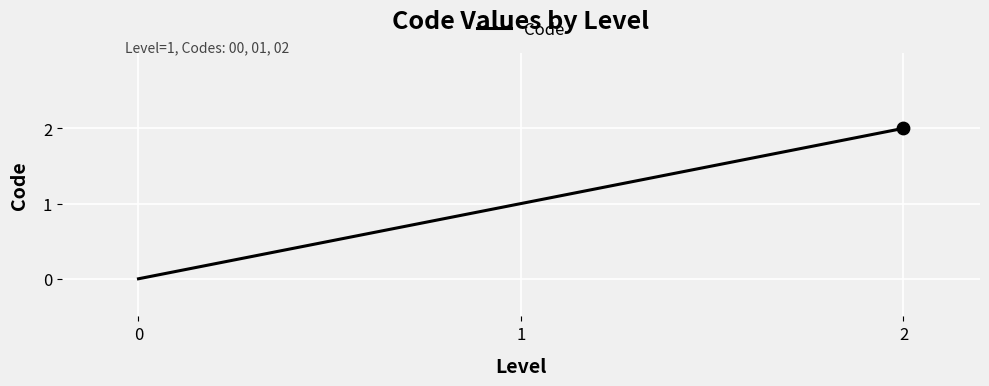

Which has a higher value, 2 or 0?

2